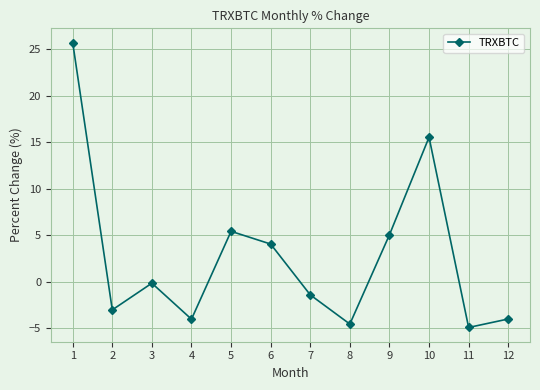

The chart shows a value of 41.9 at 1. True or false?

False